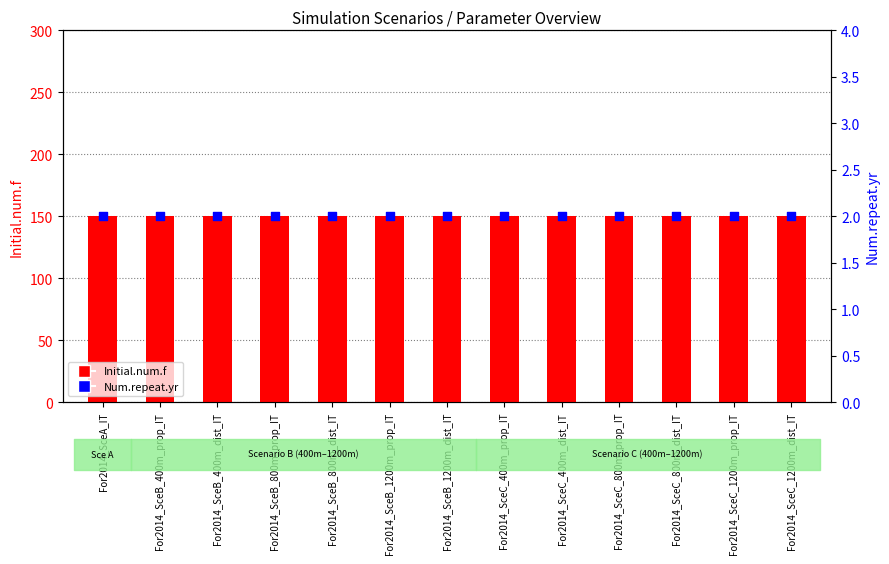

What are all the series names shown in the legend?

Initial.num.f, Num.repeat.yr